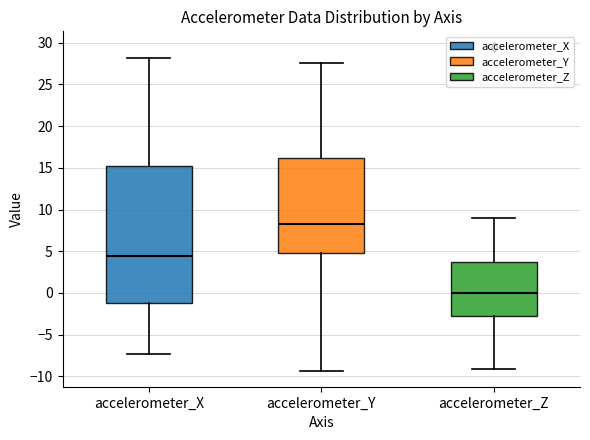

Where is the upper edge of the box for accelerometer_Z on the y-axis? The values are not printed on the chart, so give them approximately, as read against the axis.

3.5